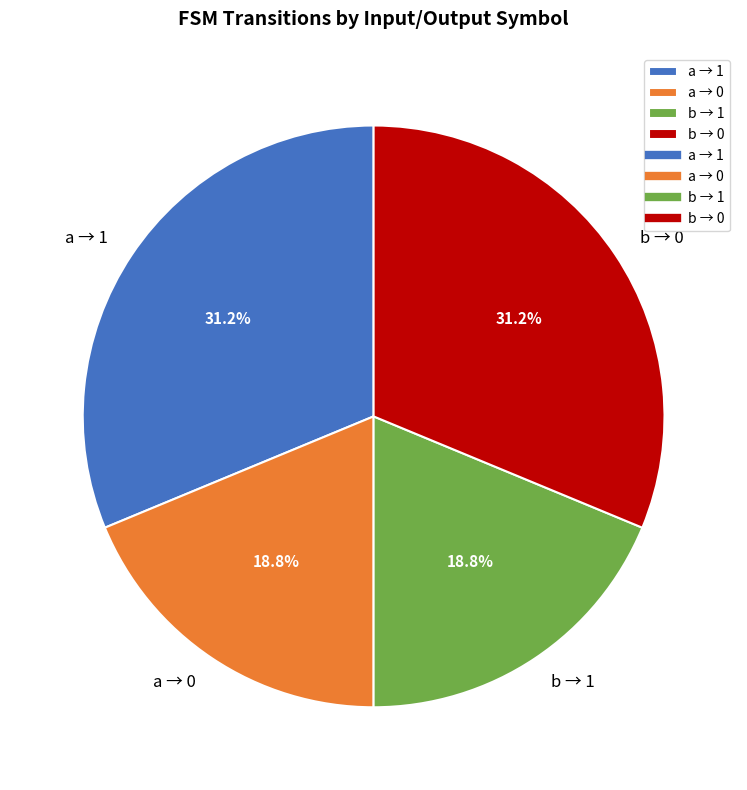

Is a → 1 the majority of the pie?

No